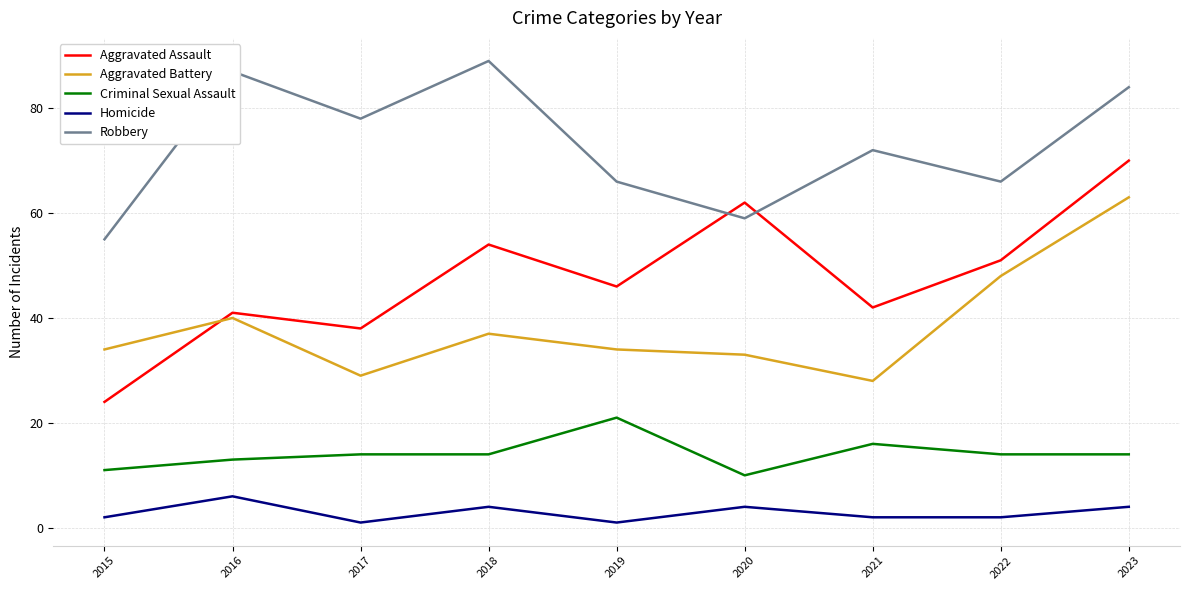

Reading left to right, list all the values displayed in this chart.

Aggravated Assault: 2015=24	2016=41	2017=38	2018=54	2019=46	2020=62	2021=42	2022=51	2023=70
Aggravated Battery: 2015=34	2016=40	2017=29	2018=37	2019=34	2020=33	2021=28	2022=48	2023=63
Criminal Sexual Assault: 2015=11	2016=13	2017=14	2018=14	2019=21	2020=10	2021=16	2022=14	2023=14
Homicide: 2015=2	2016=6	2017=1	2018=4	2019=1	2020=4	2021=2	2022=2	2023=4
Robbery: 2015=55	2016=87	2017=78	2018=89	2019=66	2020=59	2021=72	2022=66	2023=84